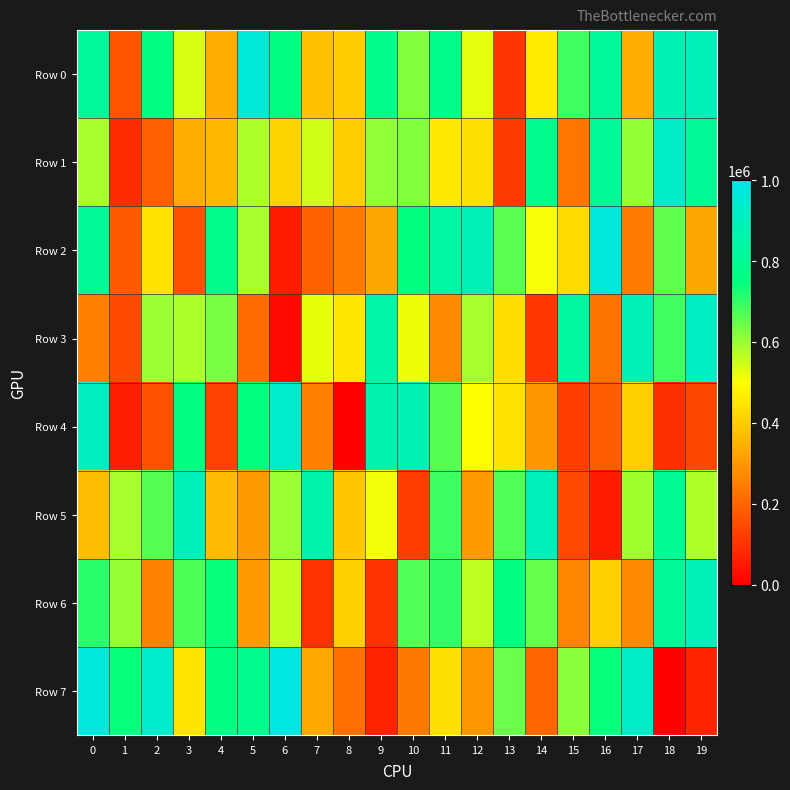

At how many categories does at least one series exceed 977926?

1